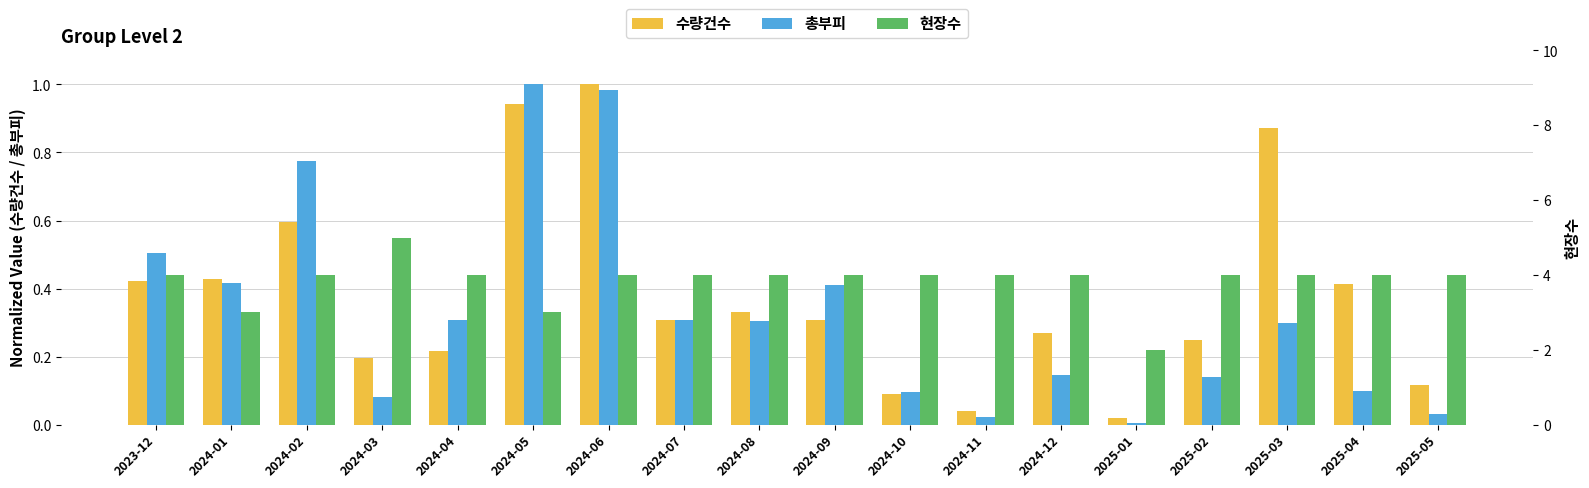

Reading left to right, what are all the values shown in this chart?

수량건수: 2023-12=0.4	2024-01=0.4	2024-02=0.6	2024-03=0.2	2024-04=0.2	2024-05=0.9	2024-06=1.0	2024-07=0.3	2024-08=0.3	2024-09=0.3	2024-10=0.1	2024-11=0.0	2024-12=0.3	2025-01=0.0	2025-02=0.2	2025-03=0.9	2025-04=0.4	2025-05=0.1
총부피: 2023-12=0.5	2024-01=0.4	2024-02=0.8	2024-03=0.1	2024-04=0.3	2024-05=1.0	2024-06=1.0	2024-07=0.3	2024-08=0.3	2024-09=0.4	2024-10=0.1	2024-11=0.0	2024-12=0.1	2025-01=0.0	2025-02=0.1	2025-03=0.3	2025-04=0.1	2025-05=0.0
현장수: 2023-12=4.0	2024-01=3.0	2024-02=4.0	2024-03=5.0	2024-04=4.0	2024-05=3.0	2024-06=4.0	2024-07=4.0	2024-08=4.0	2024-09=4.0	2024-10=4.0	2024-11=4.0	2024-12=4.0	2025-01=2.0	2025-02=4.0	2025-03=4.0	2025-04=4.0	2025-05=4.0